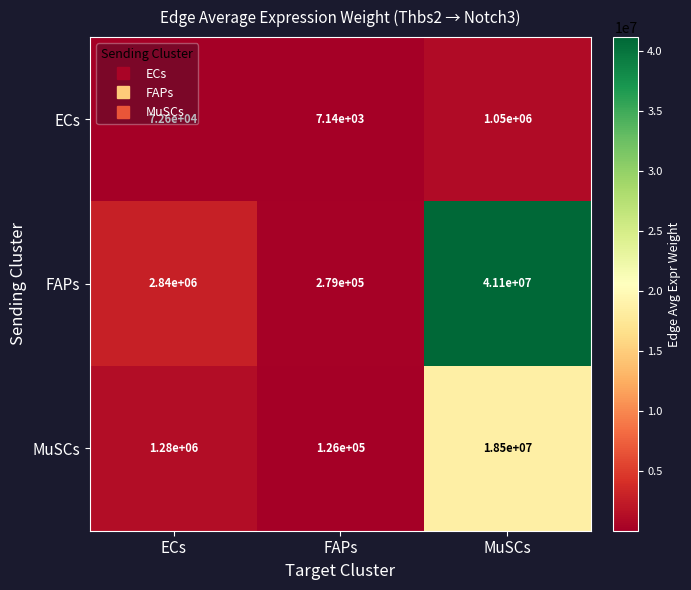

Which category has the lowest value in the ECs series?

FAPs